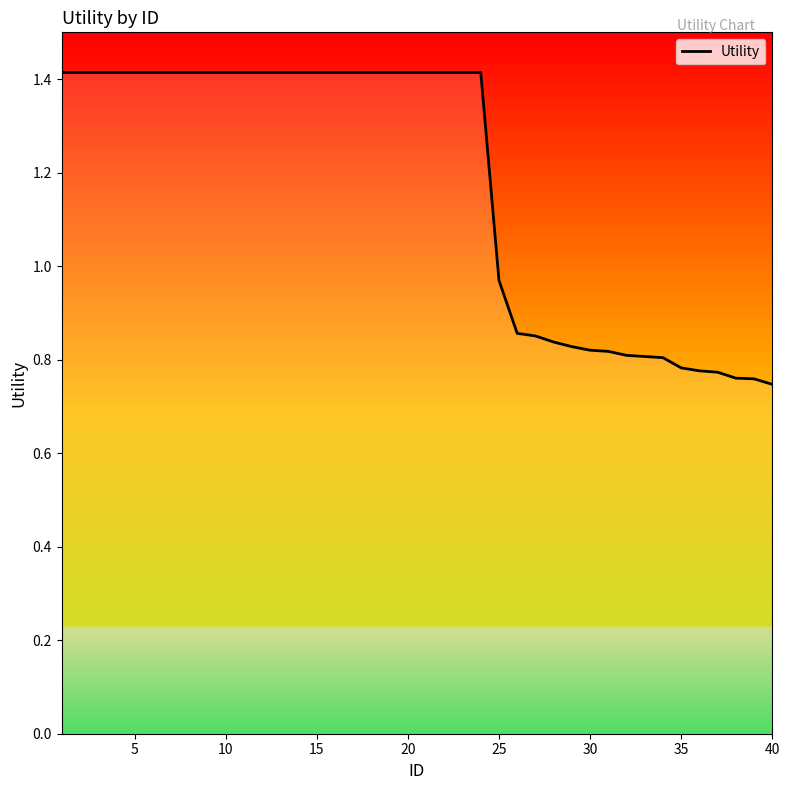

Count the number of categories in the chart.

40